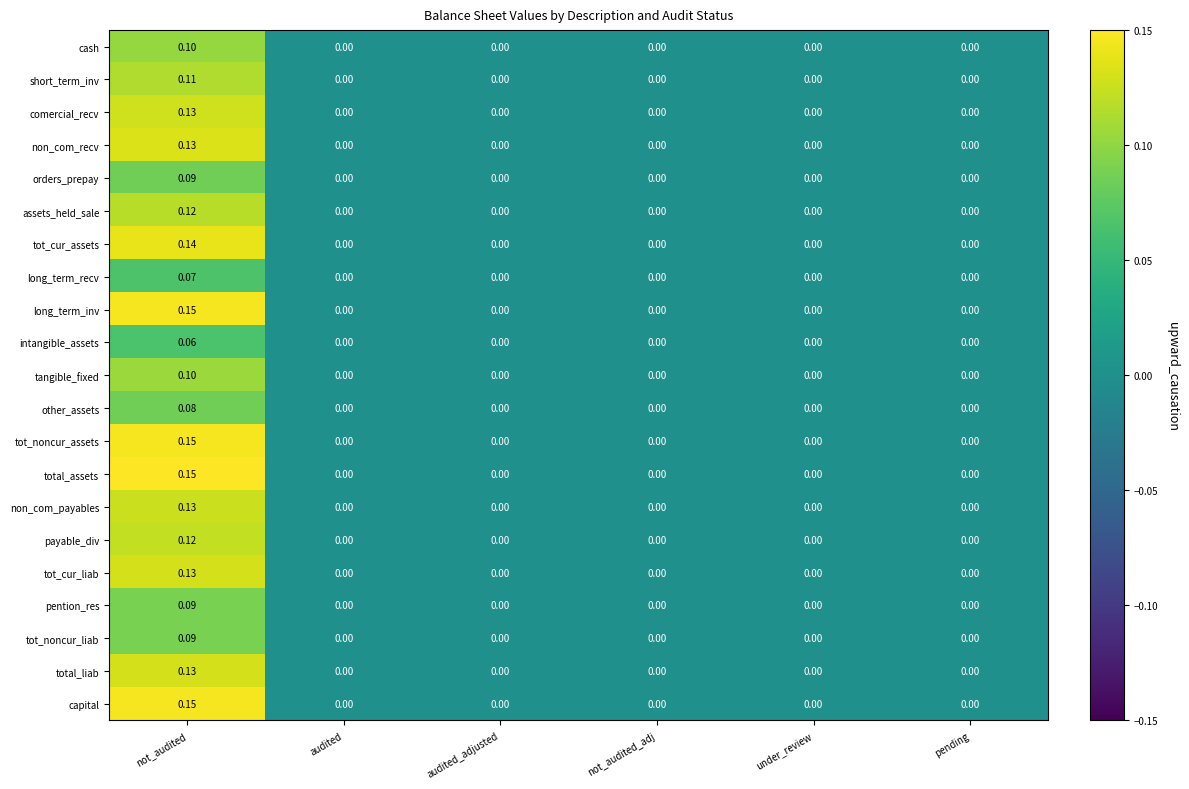

At which category is the sum across all series the highest?

not_audited